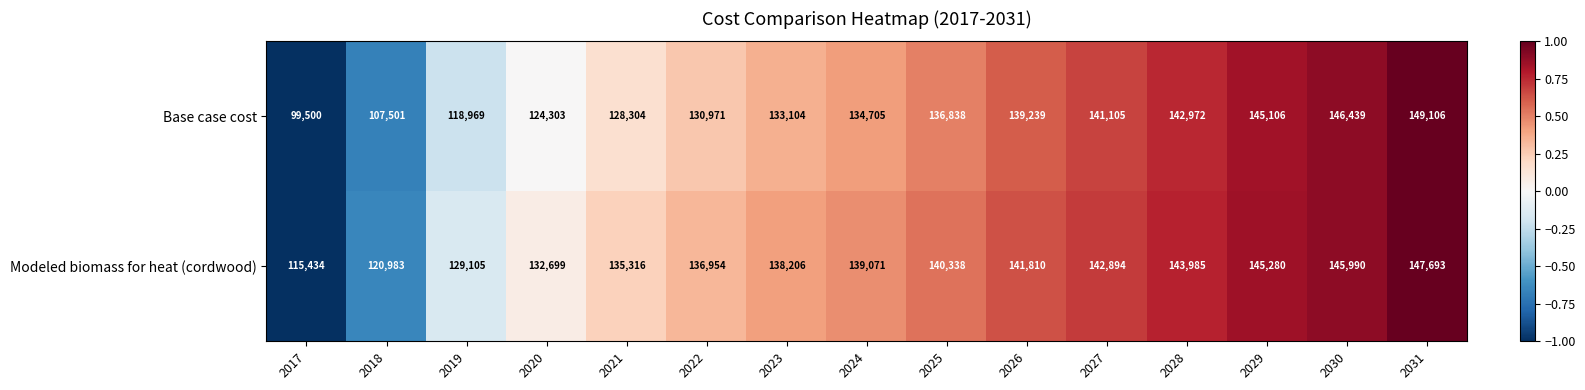

What is the greatest value displayed?

149106